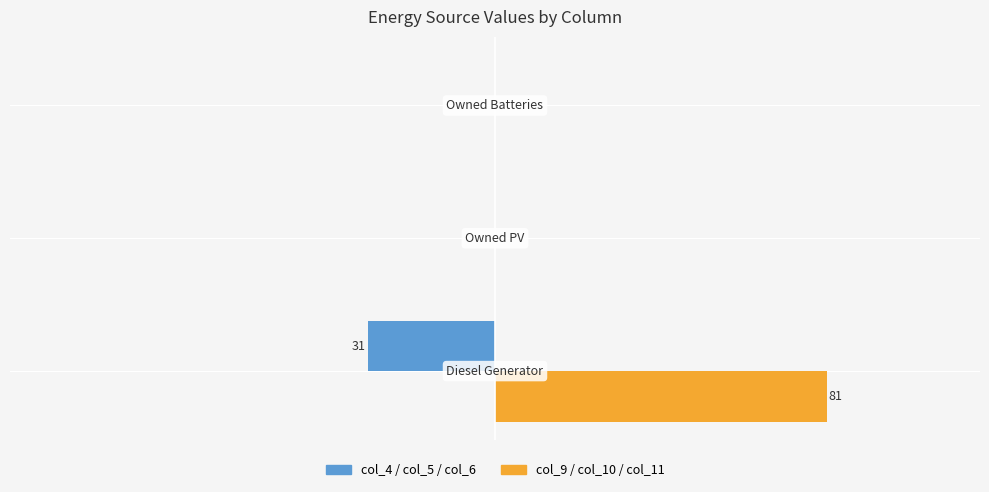

Reading left to right, extract all data points from this chart.

col_4+col_5+col_6 (left group): -31	0	0
col_9+col_10+col_11 (right group): 81	0	0